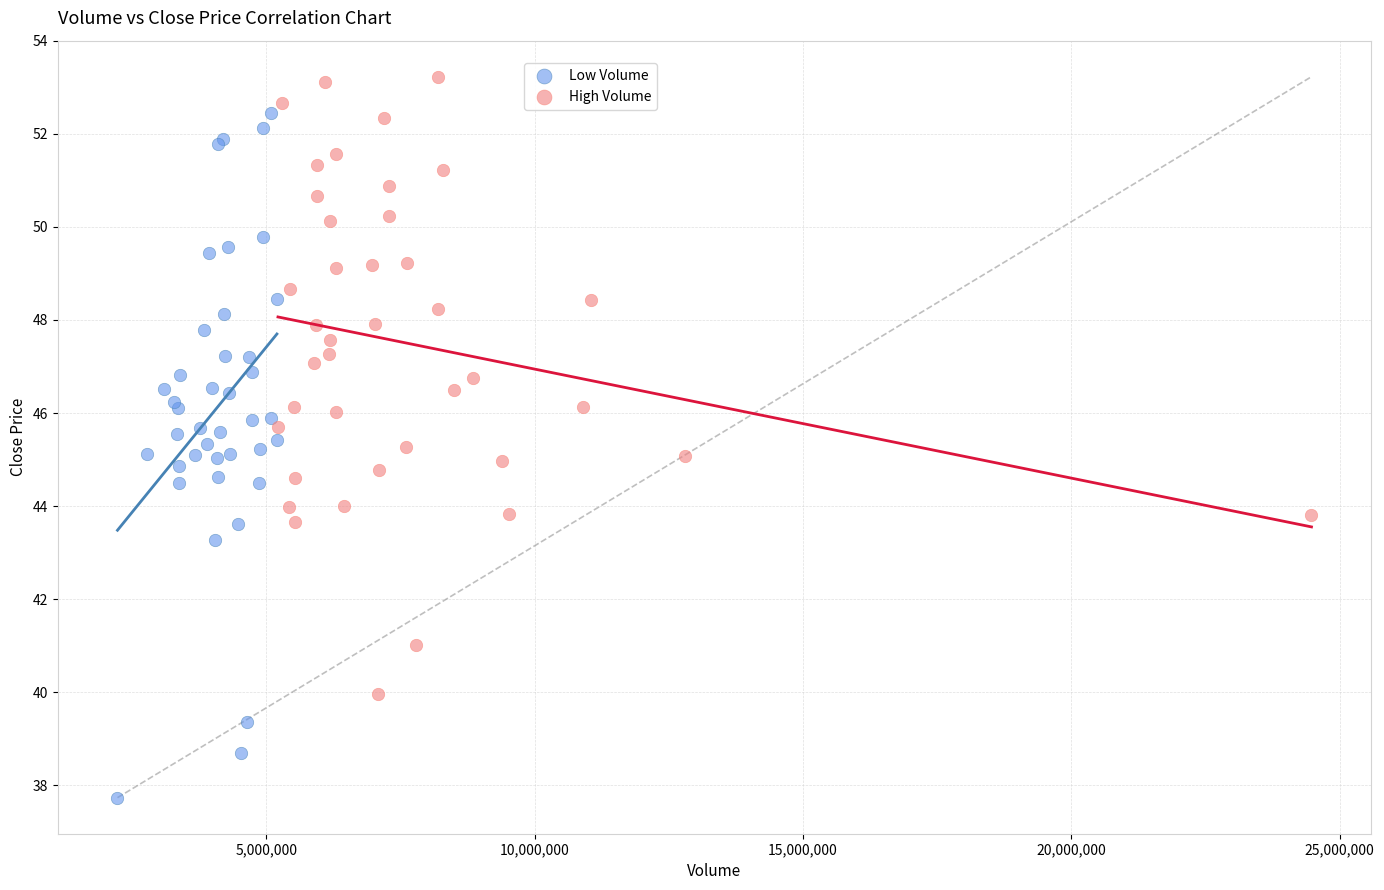

What are all the series names shown in the legend?

Low Volume, High Volume